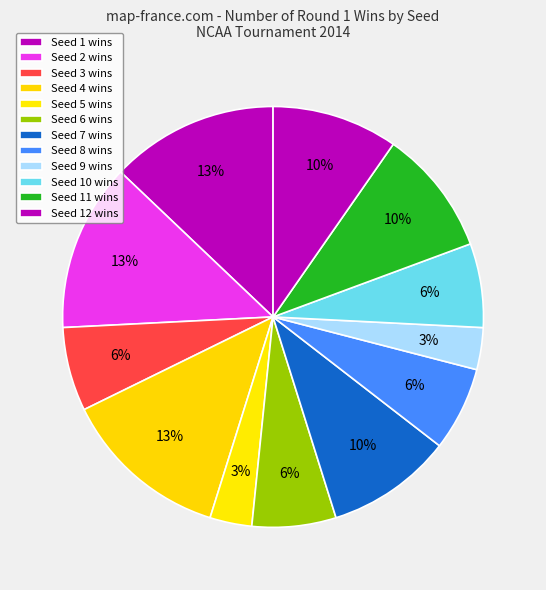

Does any single category account for the majority?

No